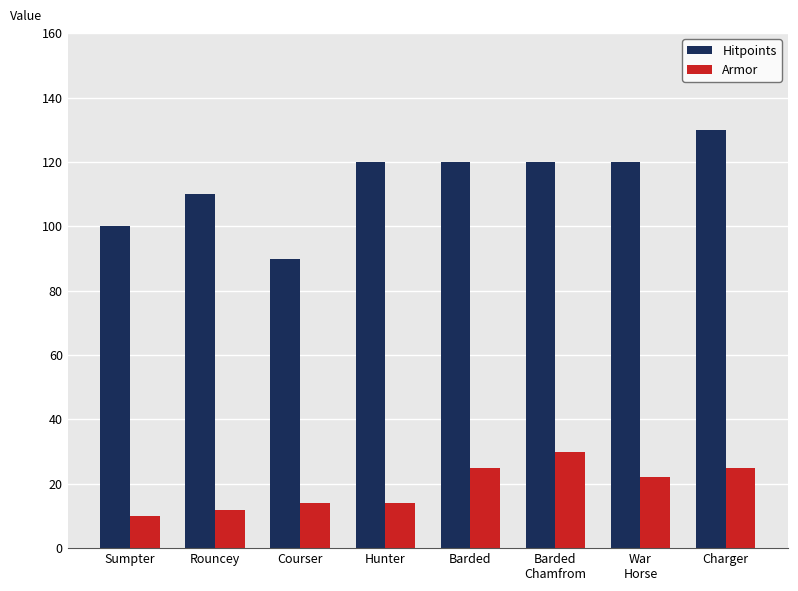

What is the label of the 5th bar from the left?

Barded